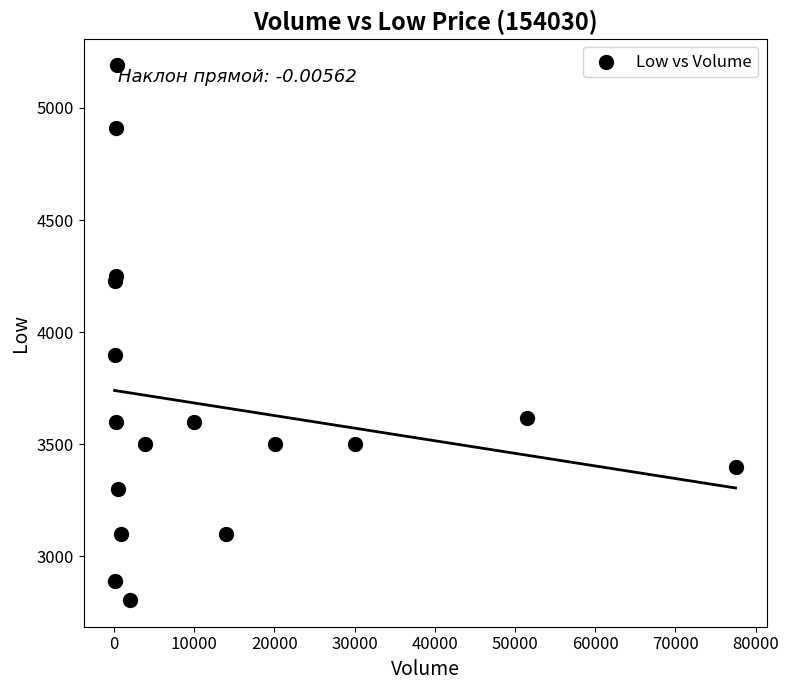

What Y value in the scatter plot is closest to 3997?

3900